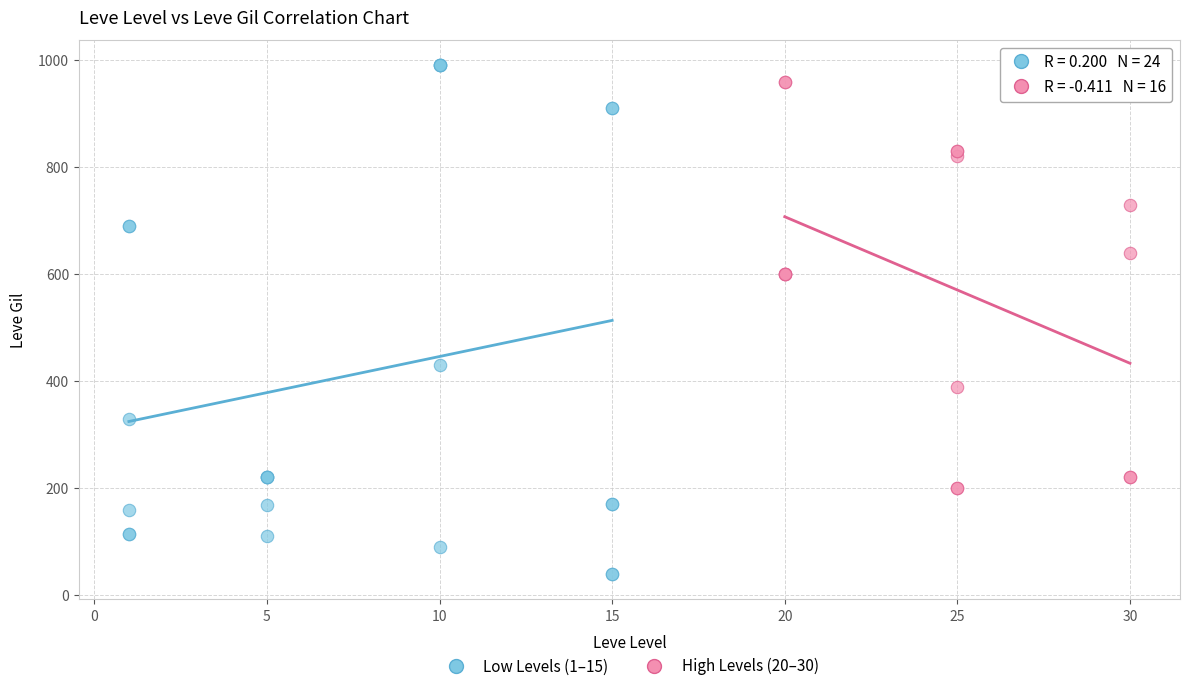

Which series contains the lowest Y value?

Low Levels (1–15)